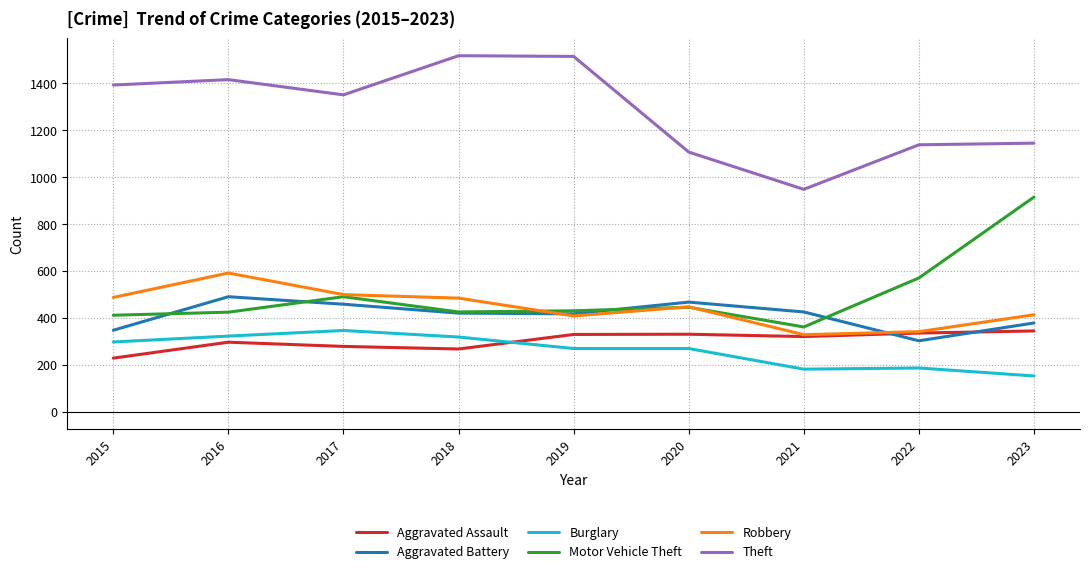

True or false: Burglary and Aggravated Battery cross at least once.

False